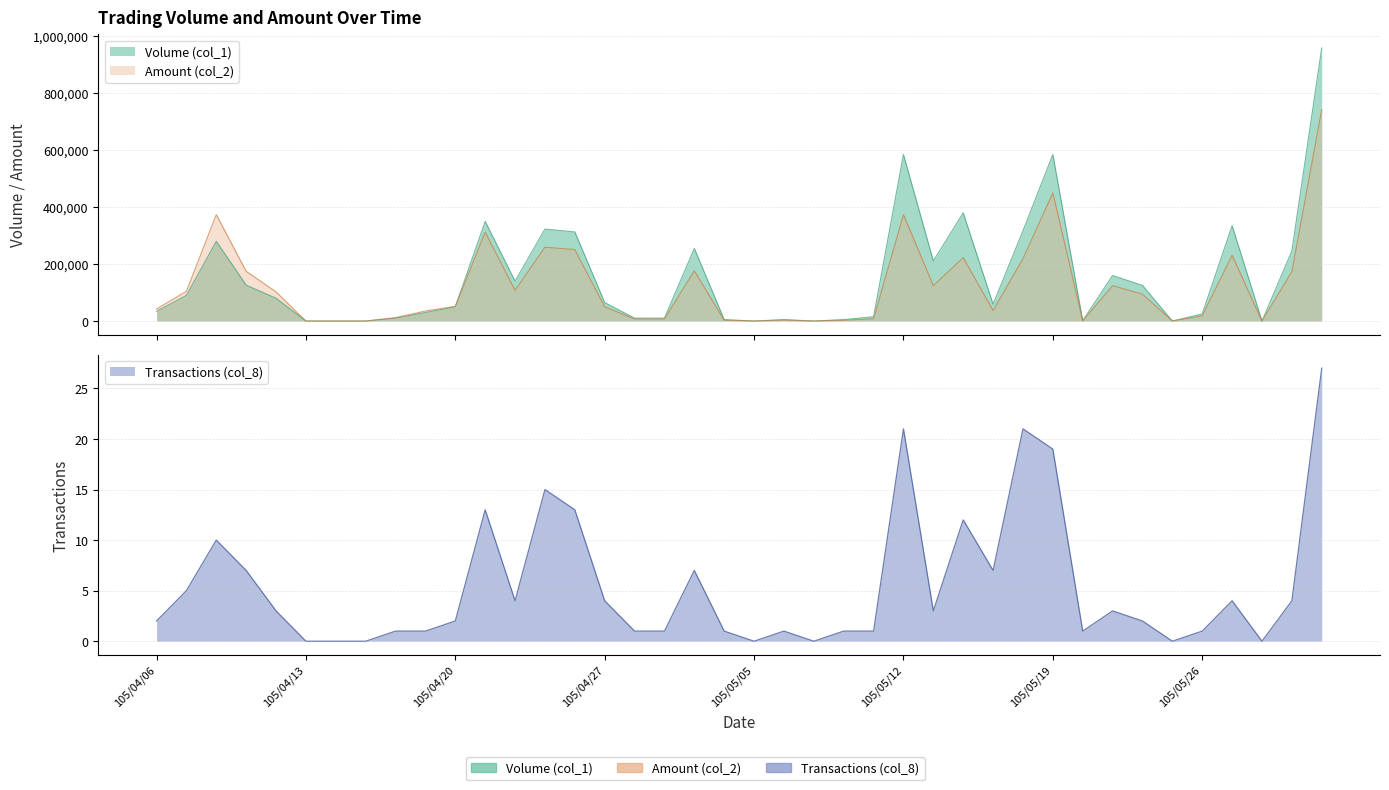

Reading right to left, list all the values displayed in this chart.

Volume (col_1): 959000	246000	0	335000	25000	0	125000	160000	1000	585000	317000	59000	380000	211000	585000	15000	5000	0	5000	0	5000	255000	10000	10000	65000	313000	323000	140000	350000	50000	30000	10000	0	0	0	80000	126000	280000	90000	34000
Amount (col_2): 743020	173460	0	231150	18500	0	94250	124200	700	450380	218800	36820	222590	124380	373600	7950	2800	0	3250	0	3050	176450	7400	7300	49850	250870	259320	108100	312050	51500	35100	12000	0	0	0	102400	174630	373900	104400	42200
Transactions (col_8): 27	4	0	4	1	0	2	3	1	19	21	7	12	3	21	1	1	0	1	0	1	7	1	1	4	13	15	4	13	2	1	1	0	0	0	3	7	10	5	2